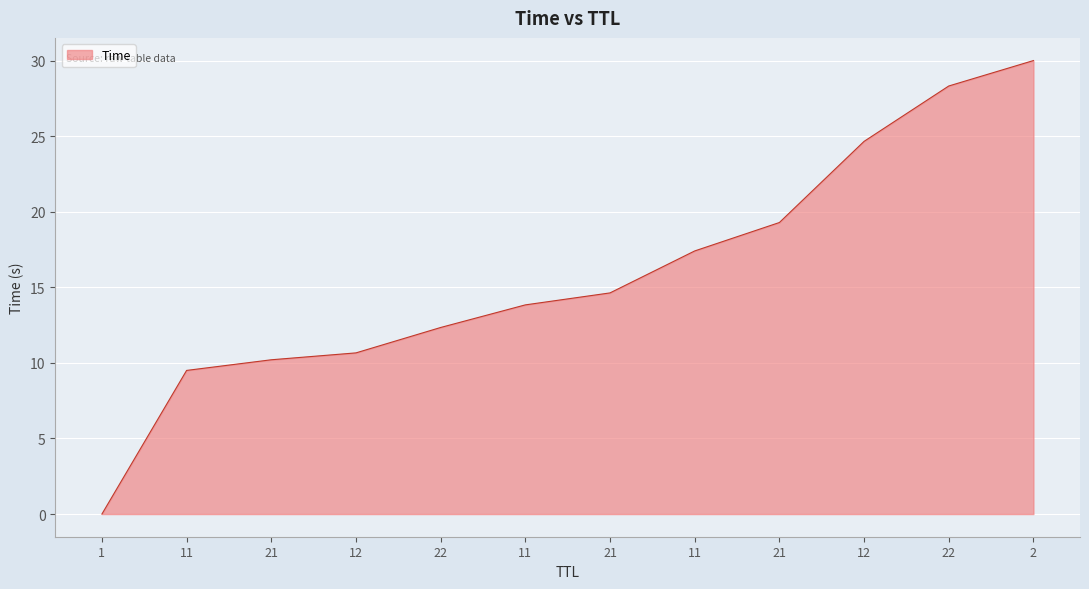

What is the greatest value displayed?

30.0